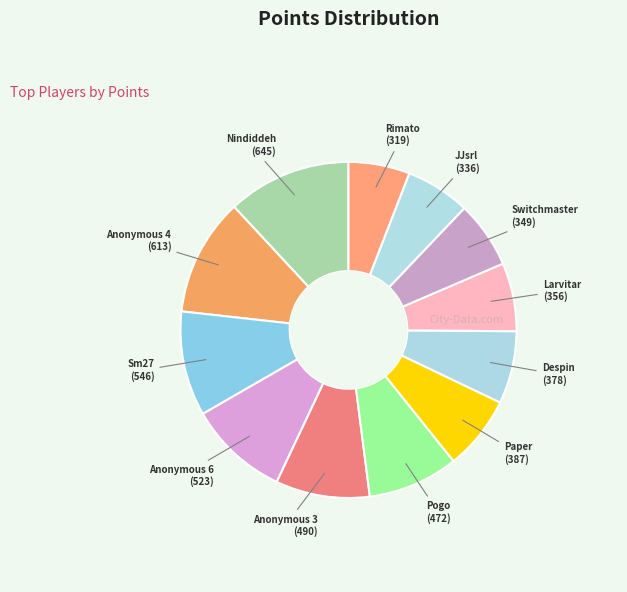

The Larvitar slice represents 7% of the pie. True or false?

True